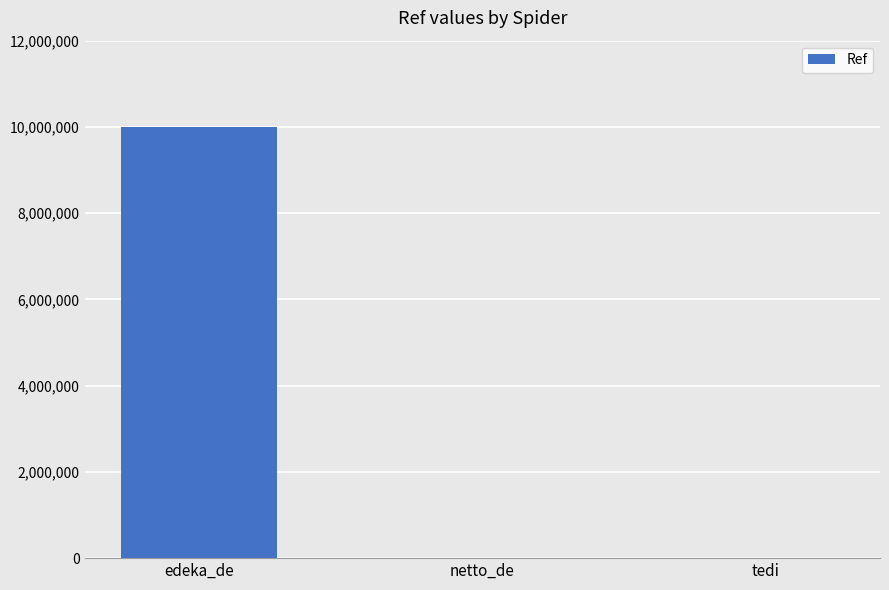

How many data points does each series have?

3